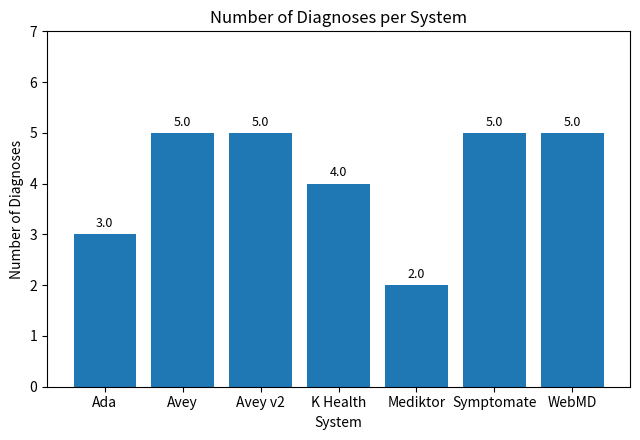

What is the minimum value shown in the chart?

2